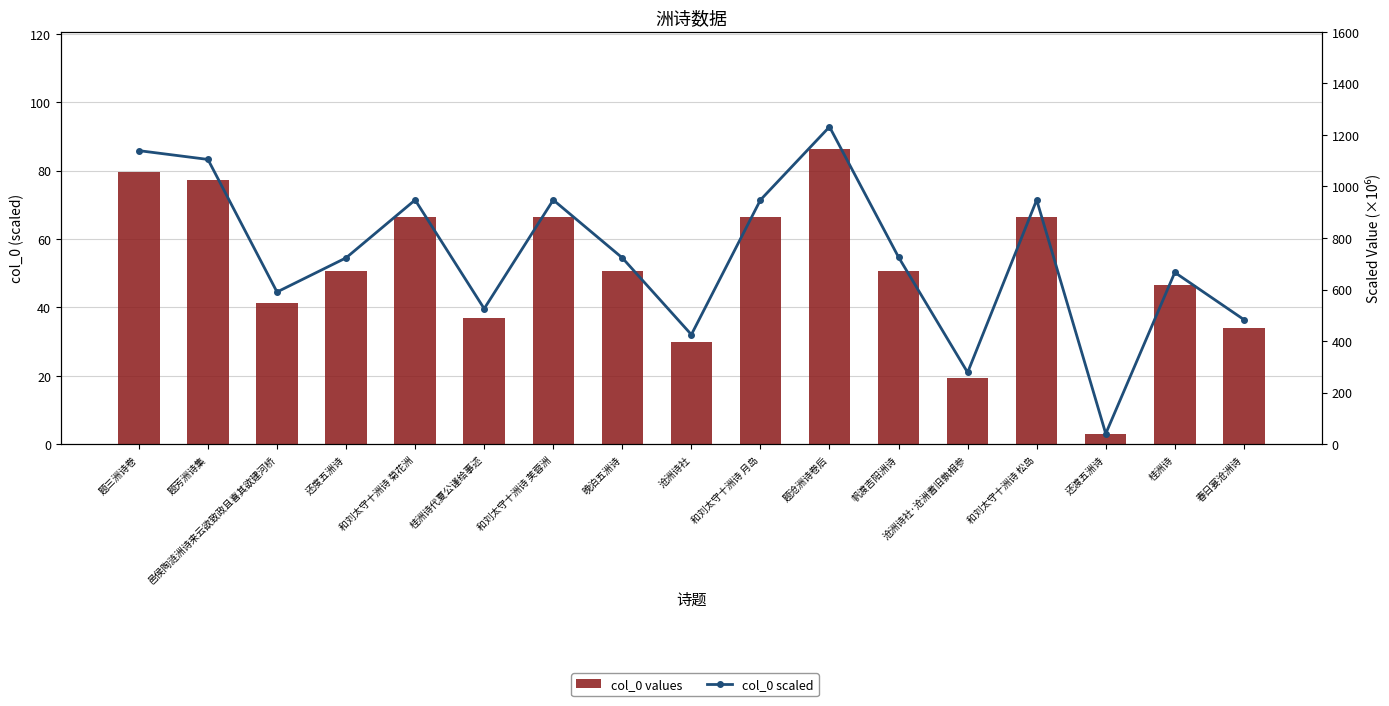

Where is col_0 scaled nearest to the value 636?

桂洲诗